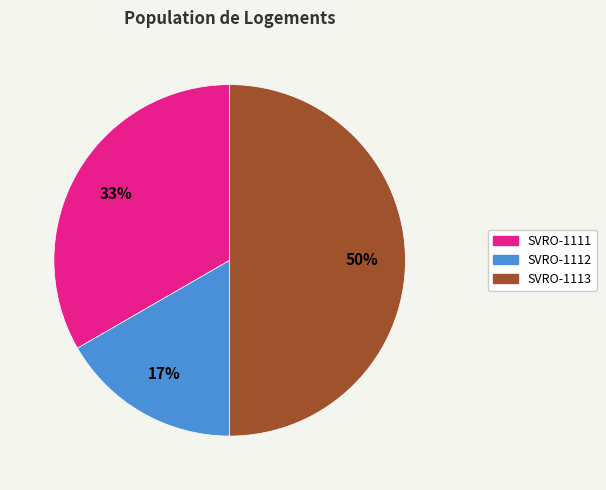

Which category has the biggest portion of the pie?

SVRO-1113